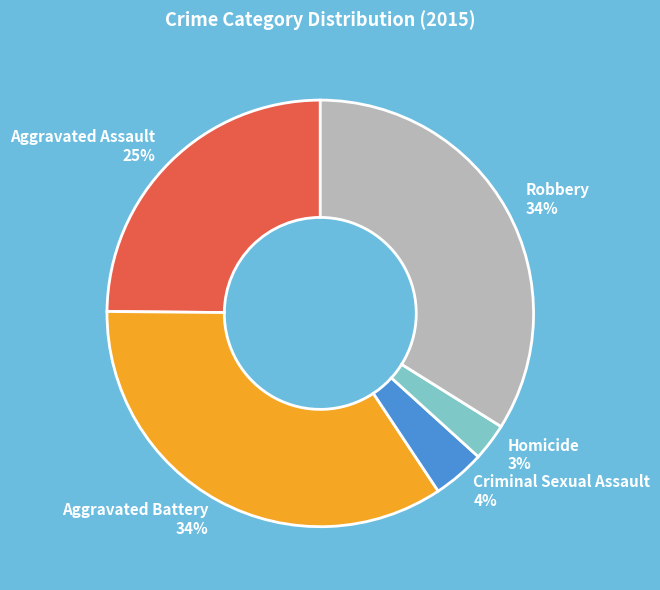

Between Criminal Sexual Assault and Aggravated Assault, which is larger?

Aggravated Assault